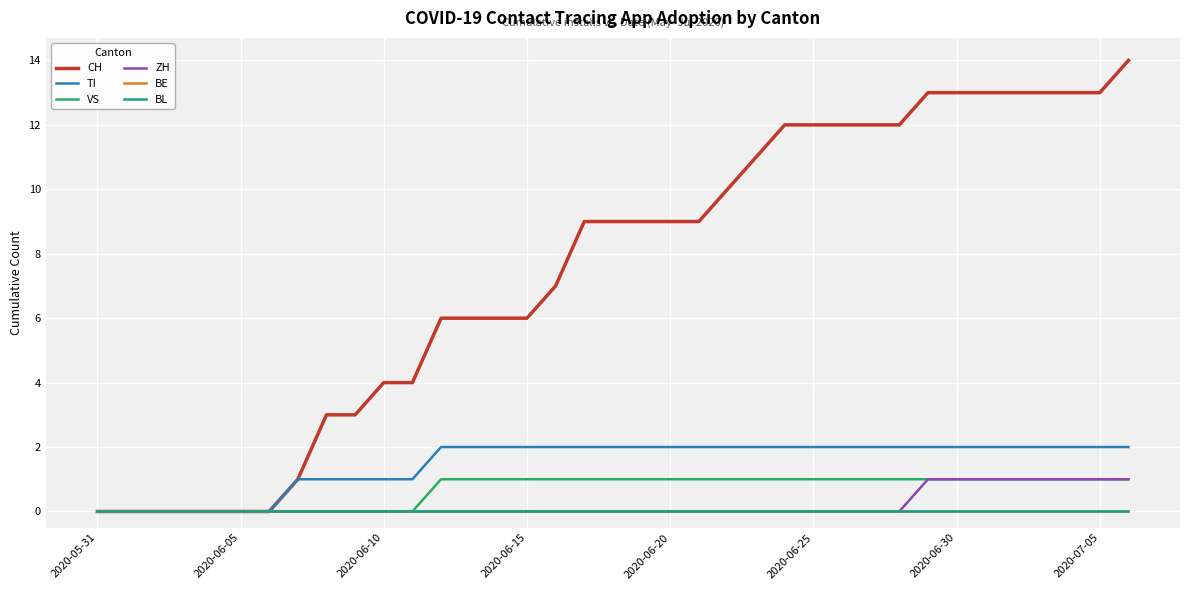

Does the chart have visible grid lines?

Yes